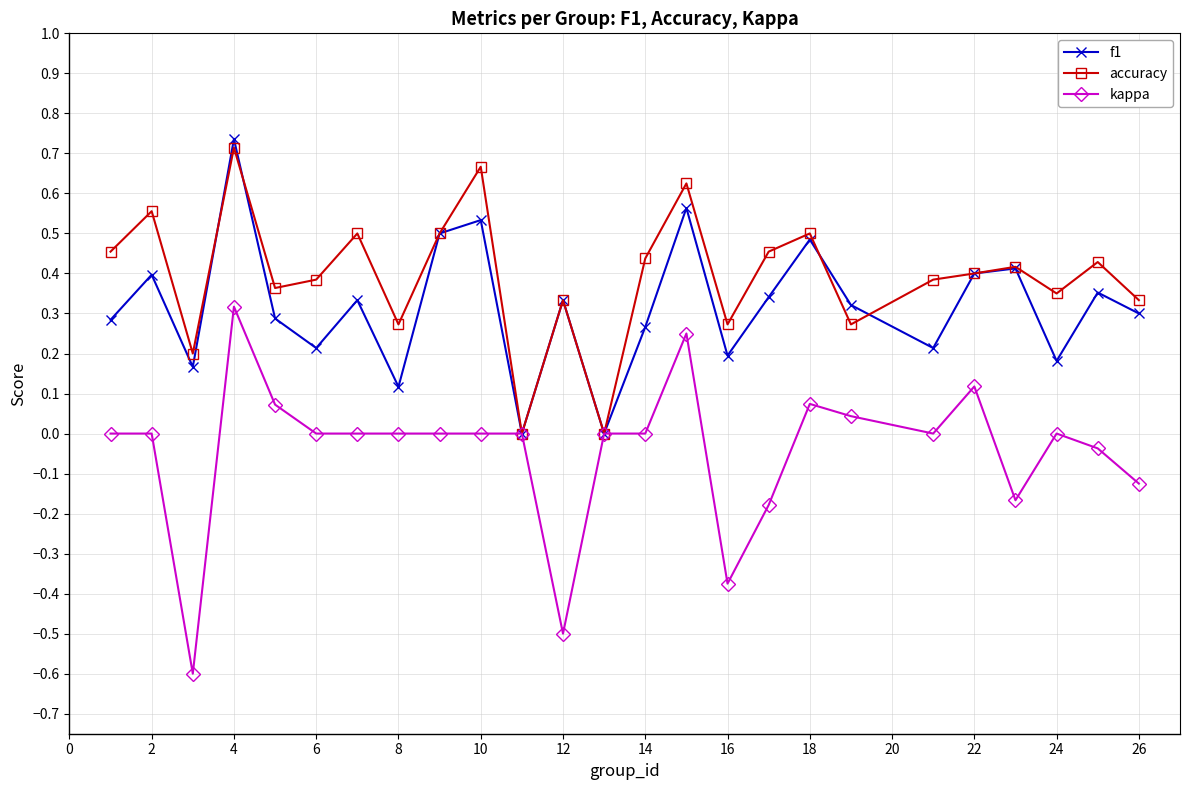

Which series has the largest total across all categories?

accuracy